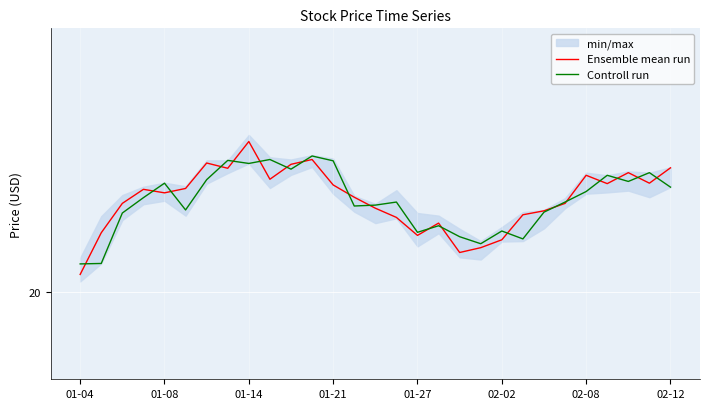

Is it true that Ensemble mean run equals 21.3 at 01-27?

True